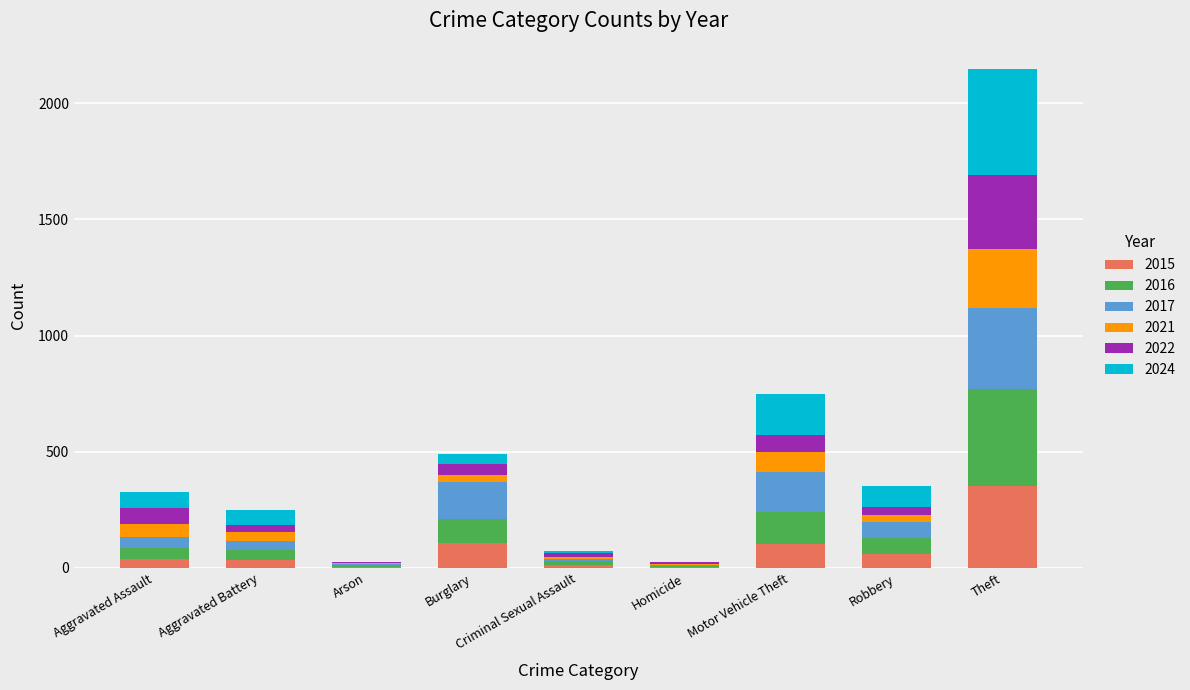

Which category has the highest value in the 2015 series?

Theft